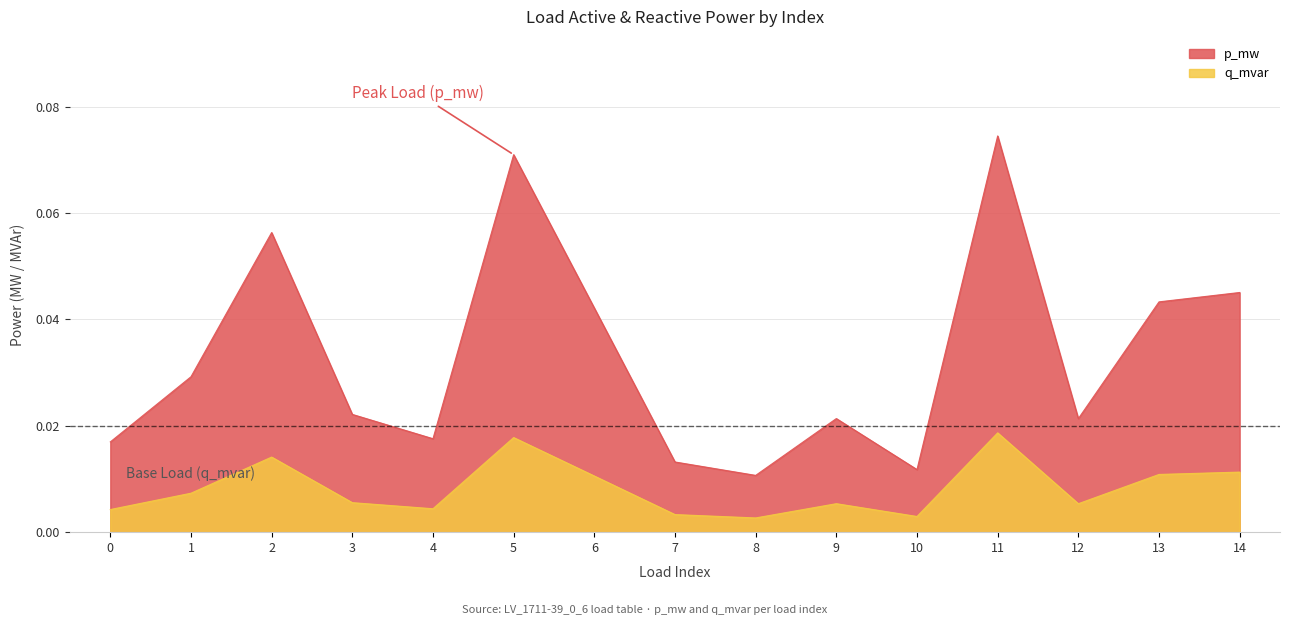

True or false: p_mw and q_mvar intersect in this chart.

False